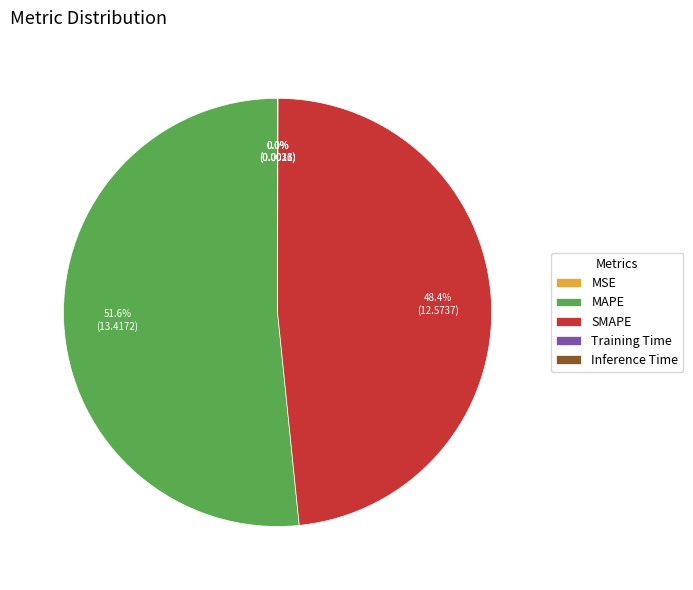

To the nearest percent, what is the average slice percentage?

20%